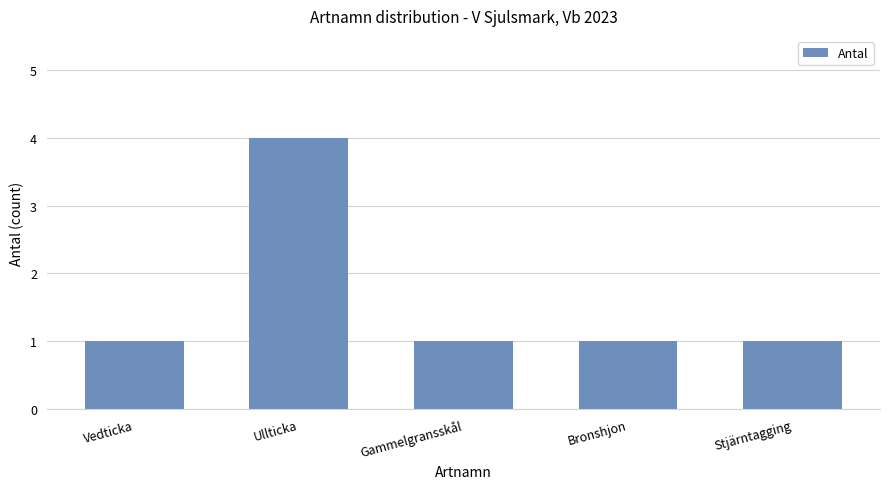

What value does the data have at Stjärntagging?

1